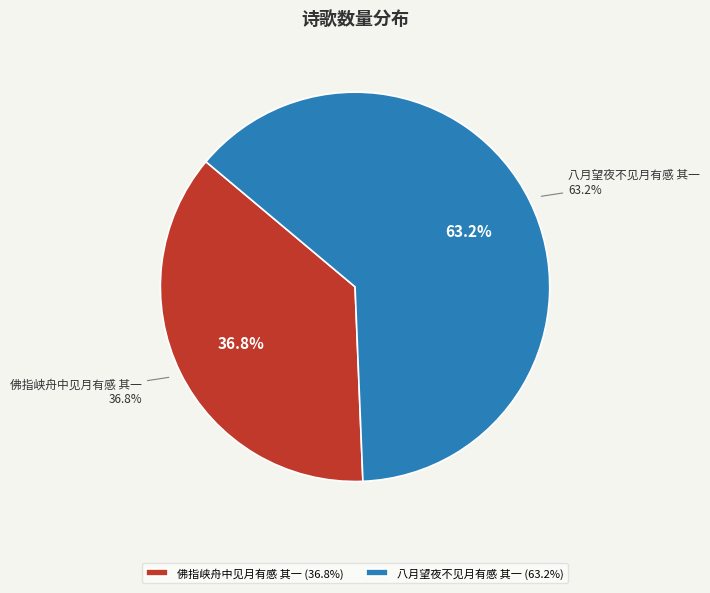

To the nearest percent, what percentage of the pie is 佛指峡舟中见月有感 其一?

37%